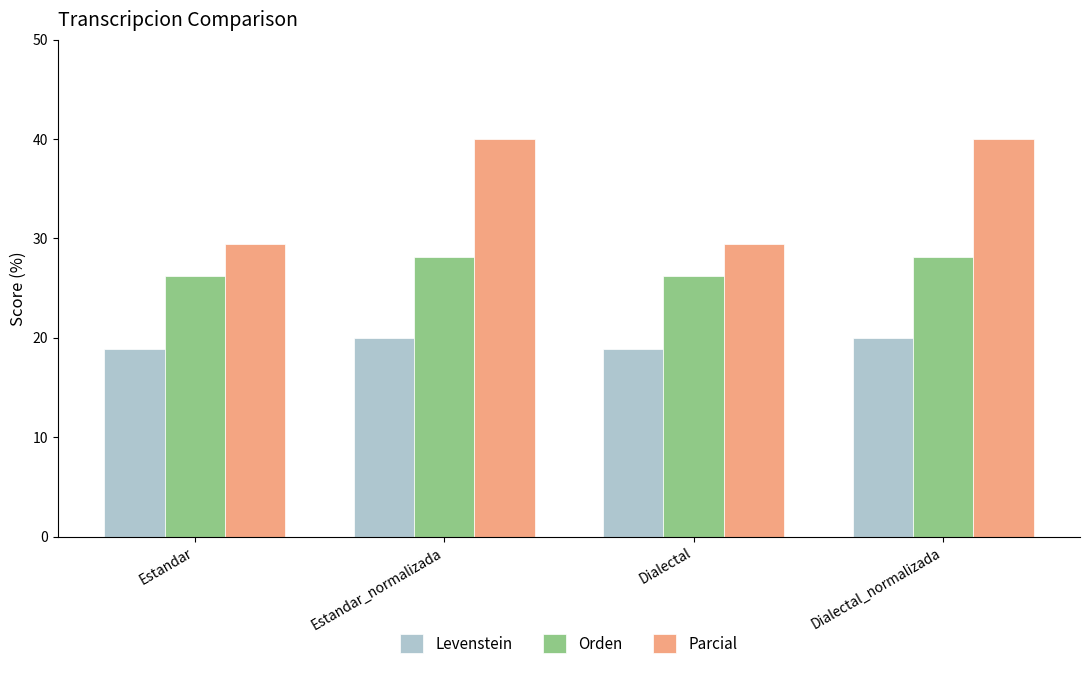

What is the approximate value of Levenstein at Dialectal?

18.8